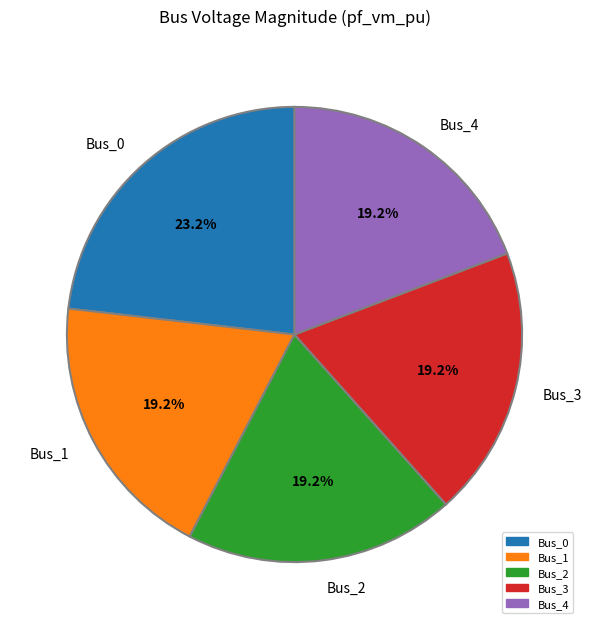

Is it true that Bus_0 is 33% of the pie?

False